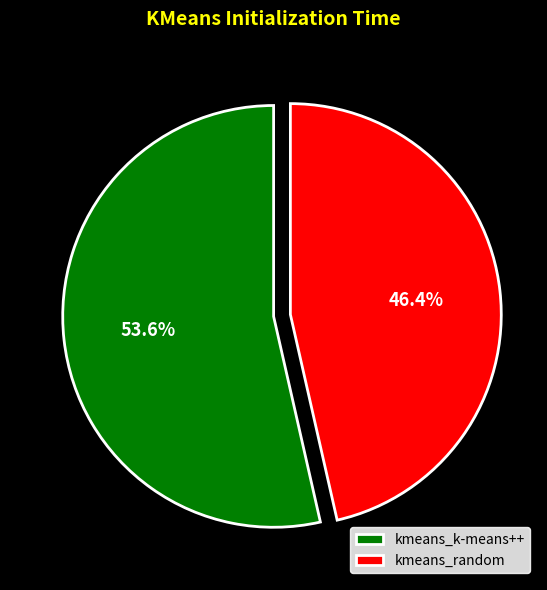

What is the ratio of the value at kmeans_k-means++ to the value at kmeans_random?

1.2